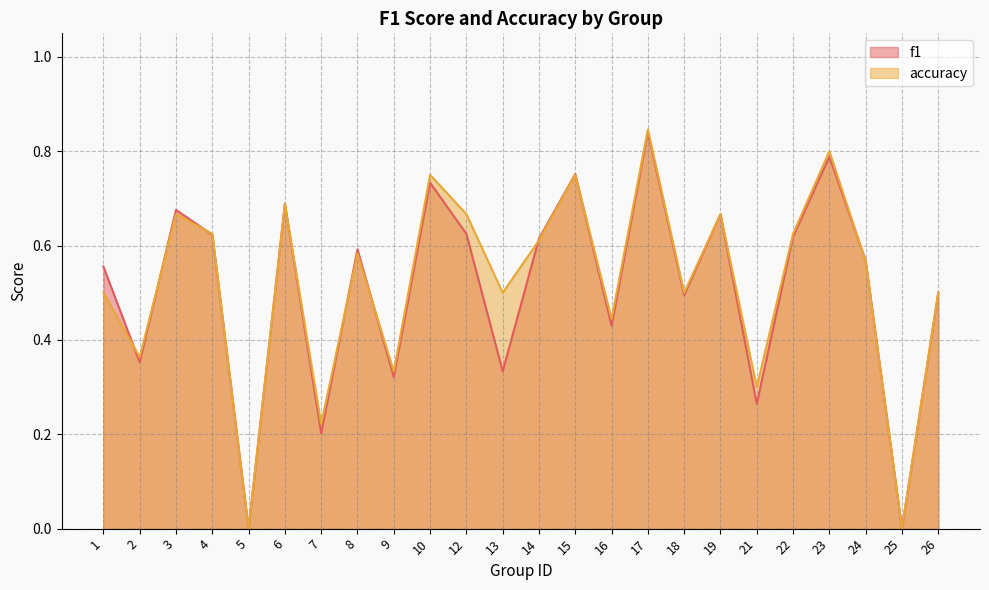

How many lines are shown in the chart?

2